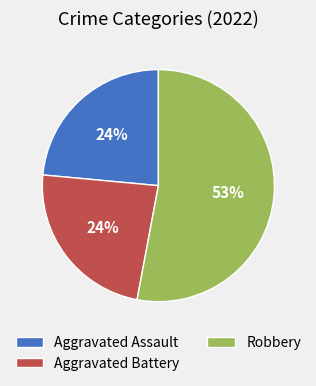

To the nearest percent, what is the average slice percentage?

33%